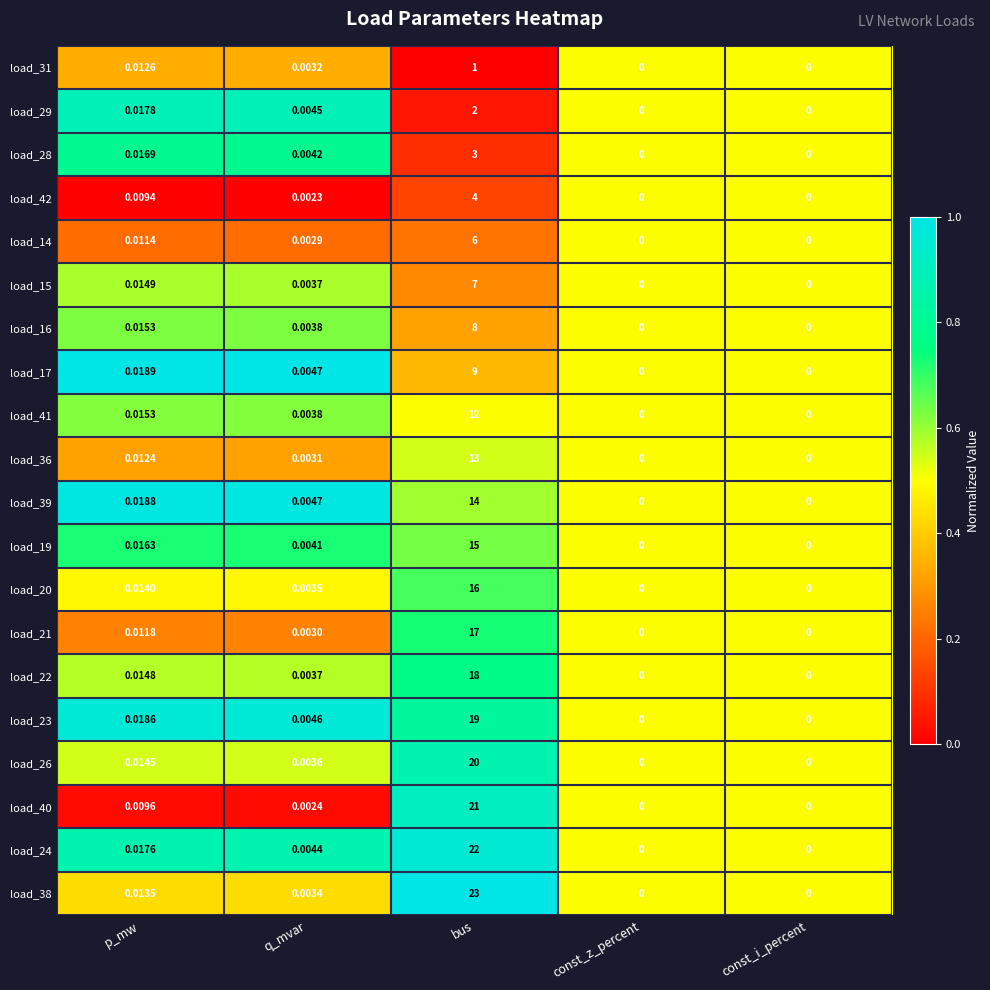

Which category has the highest value in the load_20 series?

bus